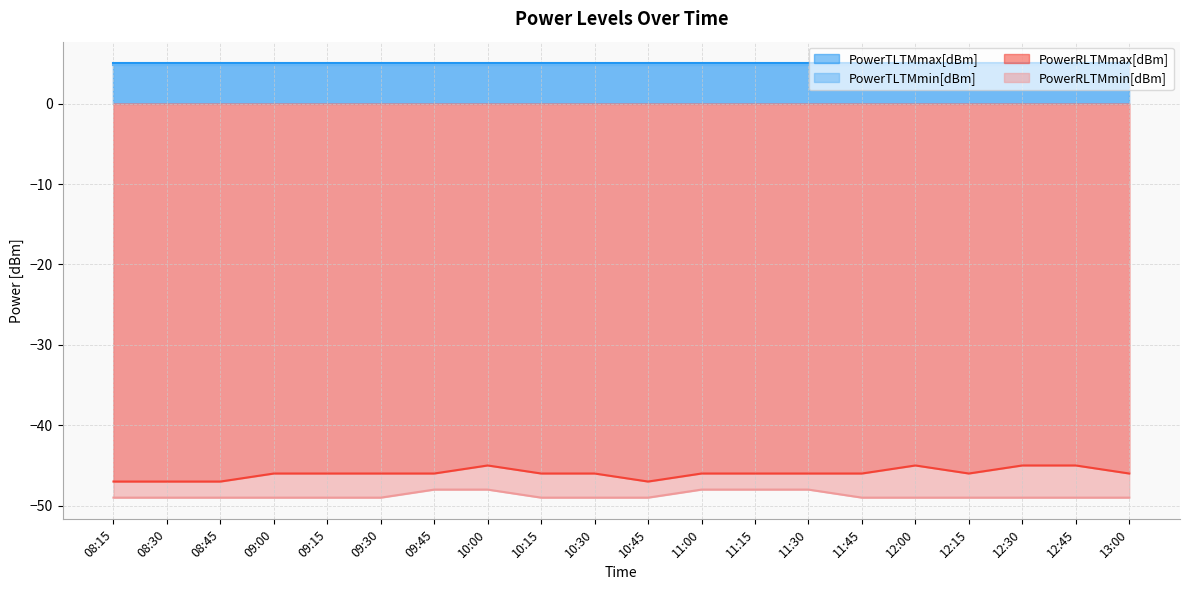

Does the chart have visible grid lines?

Yes